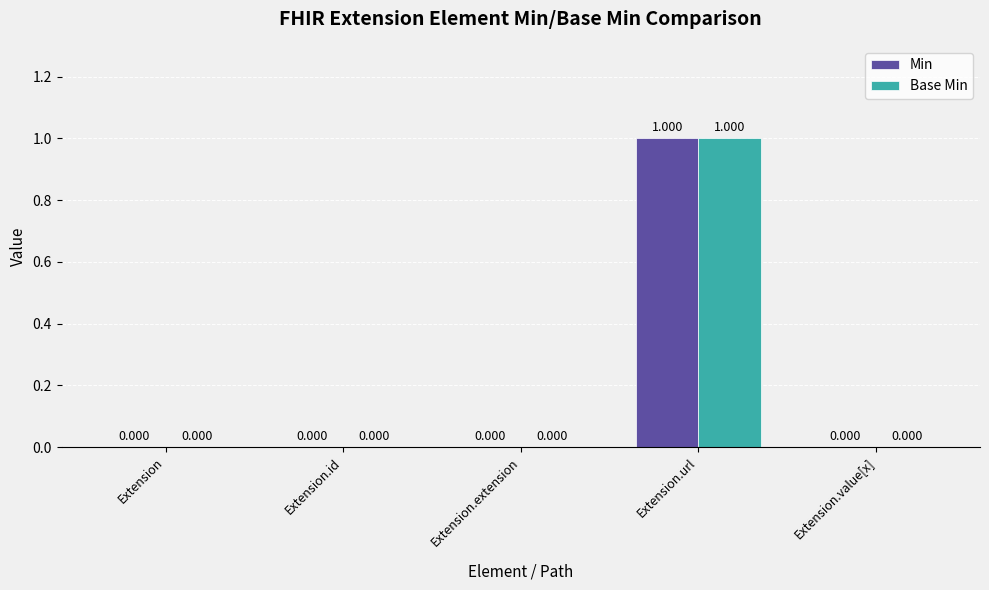

Reading left to right, what are all the values shown in this chart?

Min: Extension=0	Extension.id=0	Extension.extension=0	Extension.url=1	Extension.value[x]=0
Base Min: Extension=0	Extension.id=0	Extension.extension=0	Extension.url=1	Extension.value[x]=0